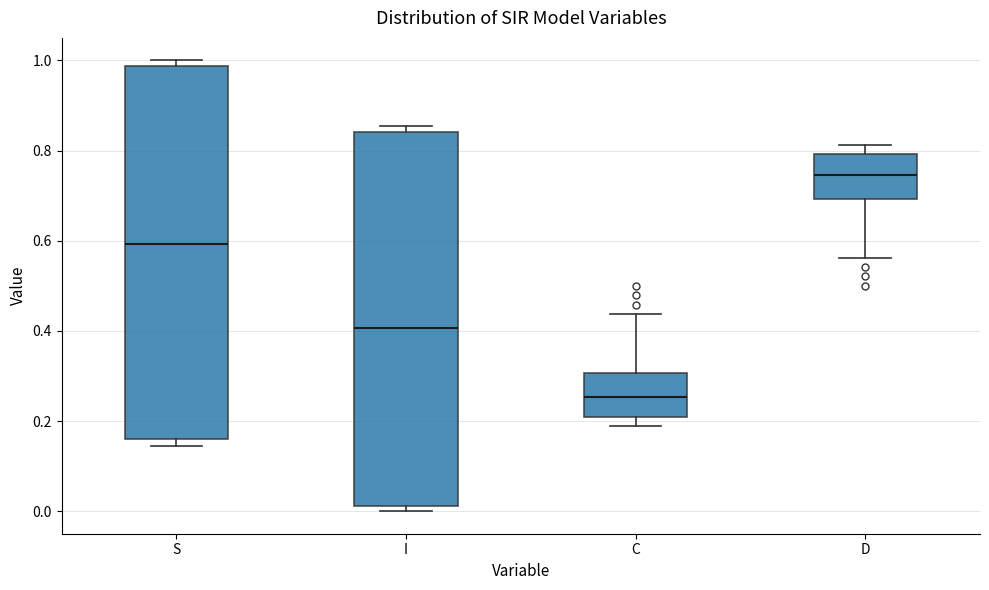

Where does the median line of the box for S sit on the y-axis? The values are not printed on the chart, so give them approximately, as read against the axis.

0.60